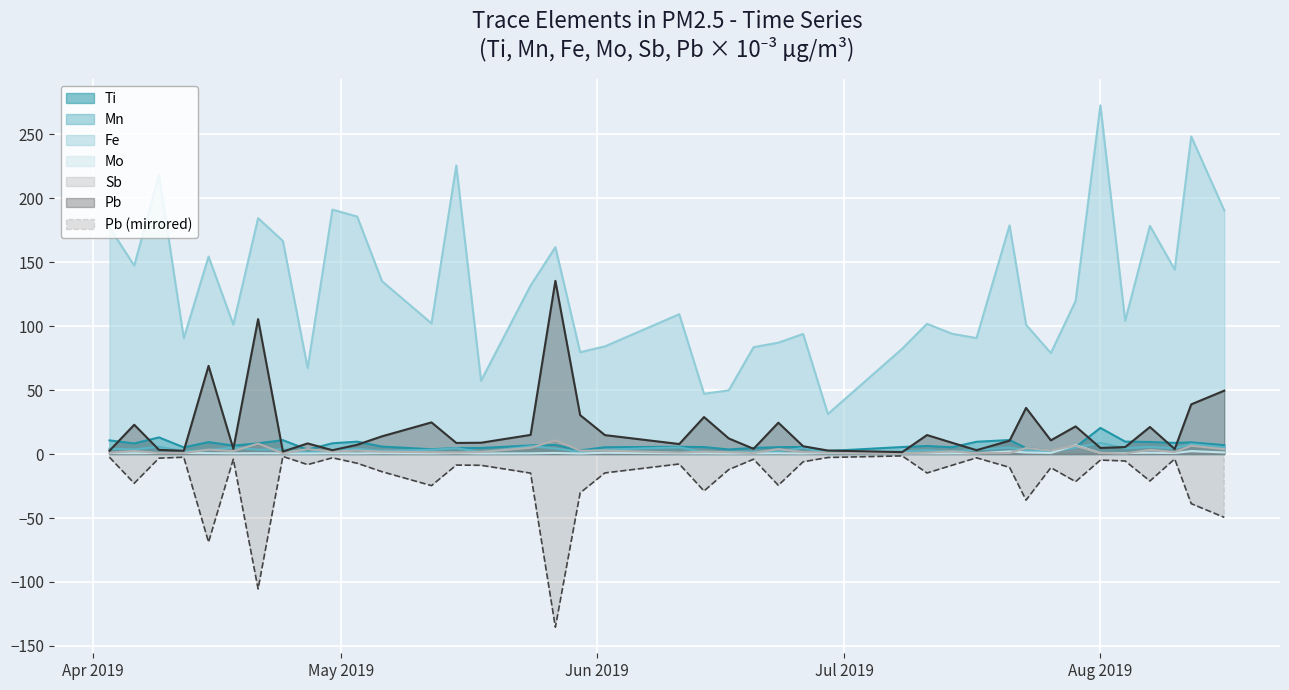

Reading right to left, transcribe all the data shown in this chart.

Ti: 7.0	9.1	8.7	9.4	9.7	20.4	5.4	2.7	4.6	10.9	9.6	5.3	6.3	5.5	2.3	5.6	5.3	4.8	3.5	5.4	5.7	5.3	2.8	7.0	6.7	4.7	4.7	3.7	5.8	9.6	8.4	3.4	10.8	8.3	6.6	9.3	5.2	13.0	8.3	10.6
Mn: 5.3	7.7	4.6	5.5	4.5	8.7	5.0	2.0	2.9	5.0	3.5	1.8	2.9	1.9	0.6	4.7	2.0	1.7	1.7	1.4	5.2	3.4	1.6	4.3	6.1	1.5	4.6	3.3	2.5	4.0	2.9	1.2	3.6	3.4	5.0	3.0	2.1	5.6	3.6	4.1
Fe: 190.3	248.1	144.1	178.3	104.0	272.5	119.6	78.9	101.0	178.7	90.6	94.0	101.8	82.3	31.3	93.8	87.0	83.5	49.8	47.1	109.2	84.1	79.5	161.6	131.7	57.2	225.4	102.0	135.1	185.5	191.0	67.2	166.5	184.3	101.2	154.3	90.4	218.1	147.2	177.1
Mo: 1.2	2.3	0.8	1.0	0.7	0.8	6.9	0.8	1.2	2.0	0.5	0.5	0.5	0.4	0.7	0.4	0.6	0.5	0.4	0.5	0.5	1.0	0.4	0.8	0.5	0.4	0.7	0.5	0.7	0.5	0.6	0.4	0.5	0.6	0.5	0.7	0.8	0.7	0.6	0.7
Sb: 3.7	6.5	1.5	3.3	0.4	0.9	6.5	2.8	4.7	0.8	0.6	2.1	1.1	0.5	1.2	1.5	3.8	0.8	1.4	1.9	1.1	2.7	2.6	10.7	4.9	1.6	1.2	1.4	1.8	2.7	1.9	3.8	0.6	8.2	2.3	3.4	0.8	0.8	2.4	1.0
Pb: 49.5	38.8	3.9	21.1	5.4	4.8	21.6	10.7	36.0	10.4	3.0	8.9	14.8	1.5	2.7	6.1	24.5	4.1	12.2	28.9	7.8	14.8	30.4	135.3	14.9	8.8	8.7	24.7	13.8	7.2	3.0	8.3	1.9	105.4	4.1	68.9	2.5	3.2	22.9	2.6